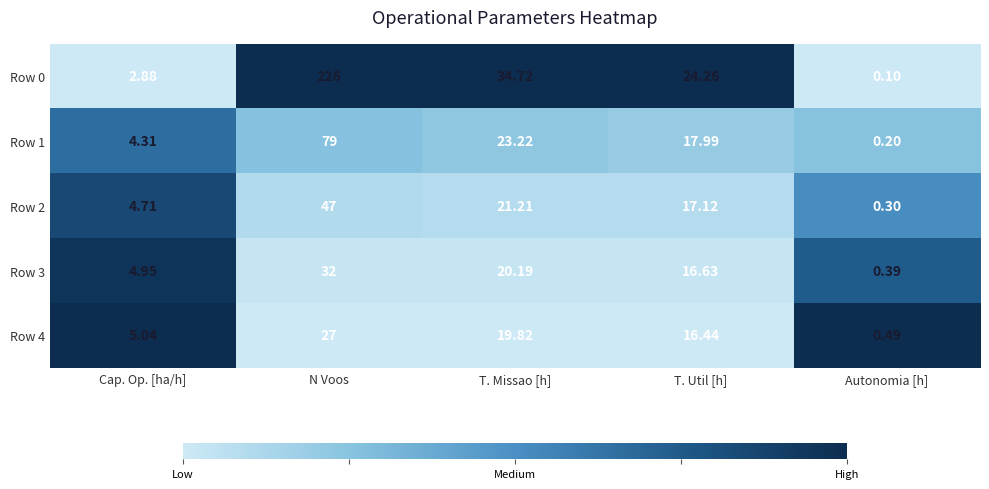

At which label does Row 2 reach its minimum?

Autonomia [h]